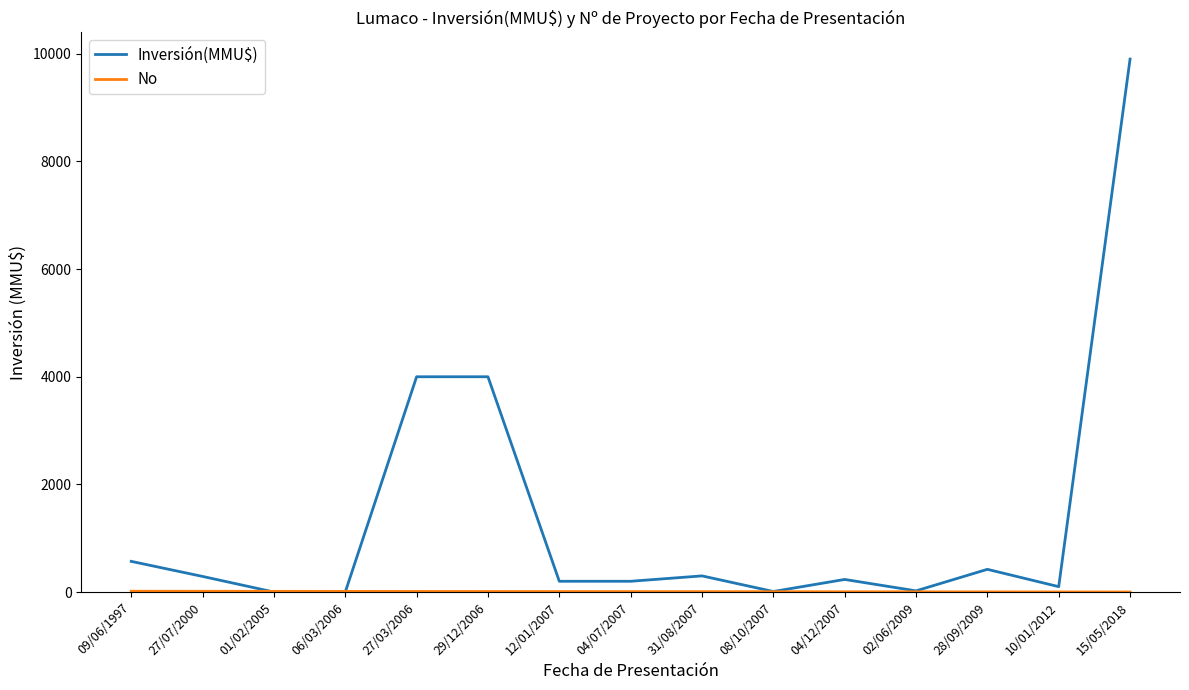

Is it true that Inversión(MMU$) equals 0 at 01/02/2005?

True